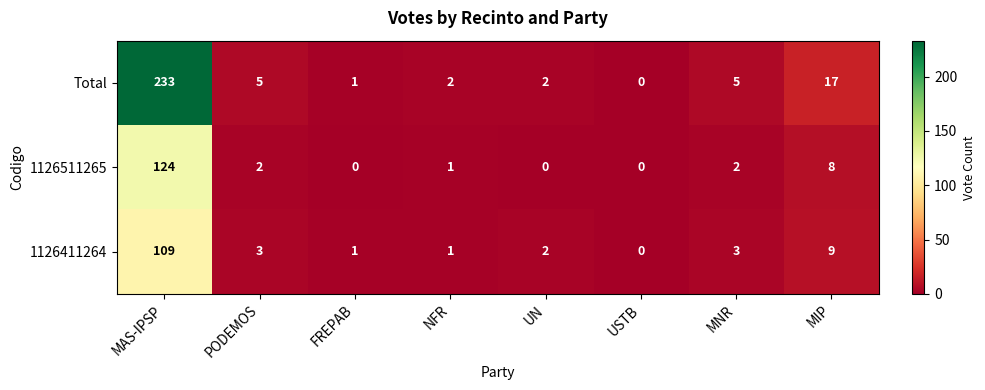

Which series has the widest spread of values?

Total